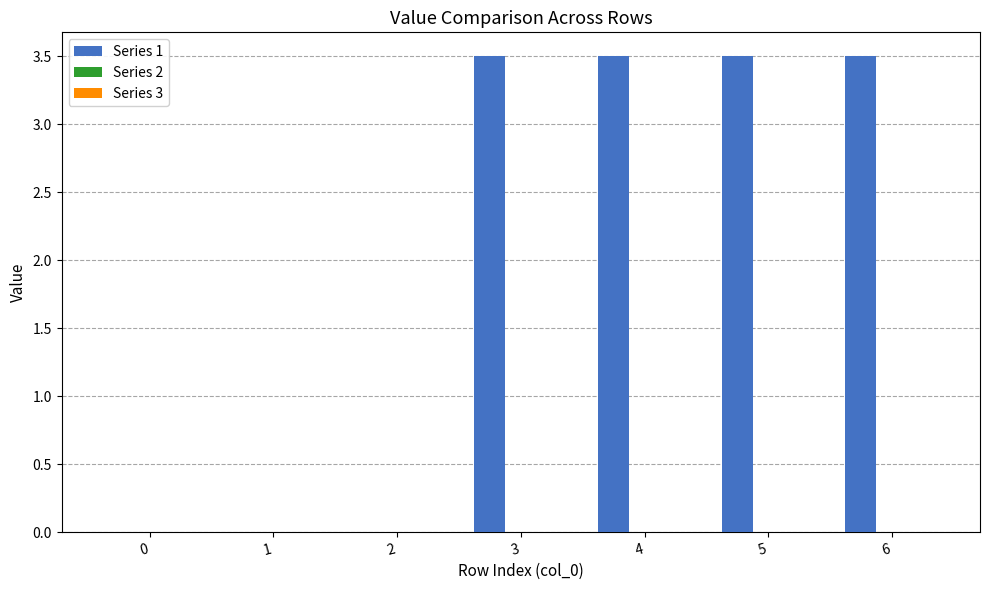

Where does the data first go above 3?

3